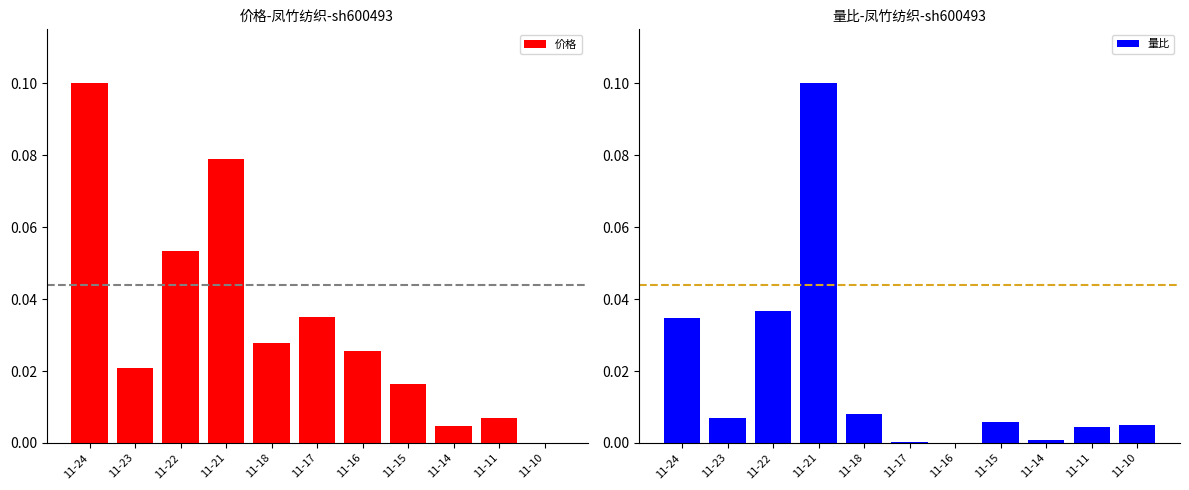

Where is 价格 nearest to the value 0?

11-10